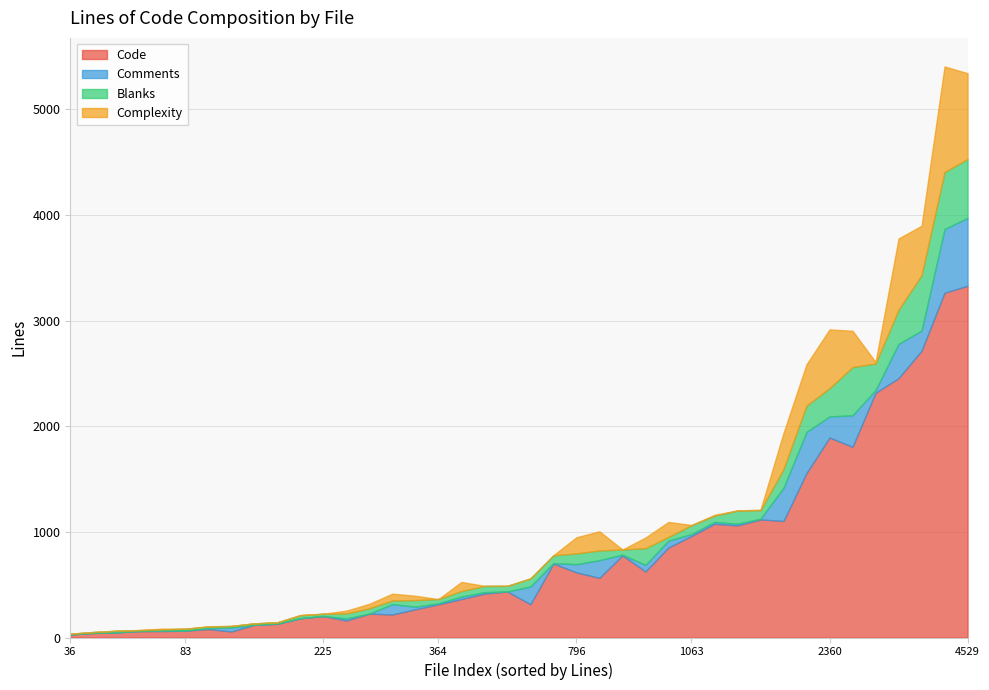

What is the highest value of the Code series?

3329